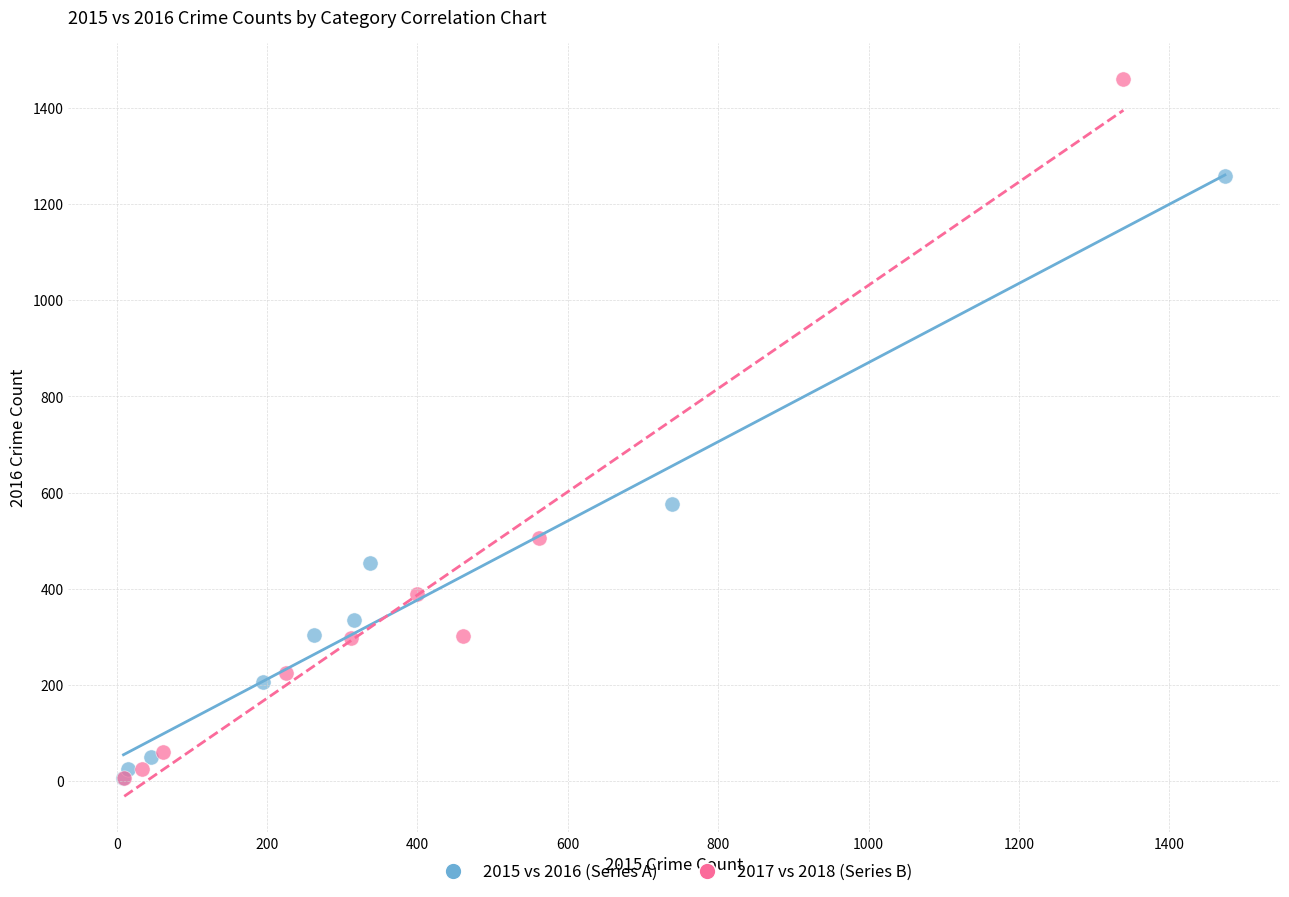

What are all the series names shown in the legend?

2015 vs 2016 (Series A), 2017 vs 2018 (Series B)